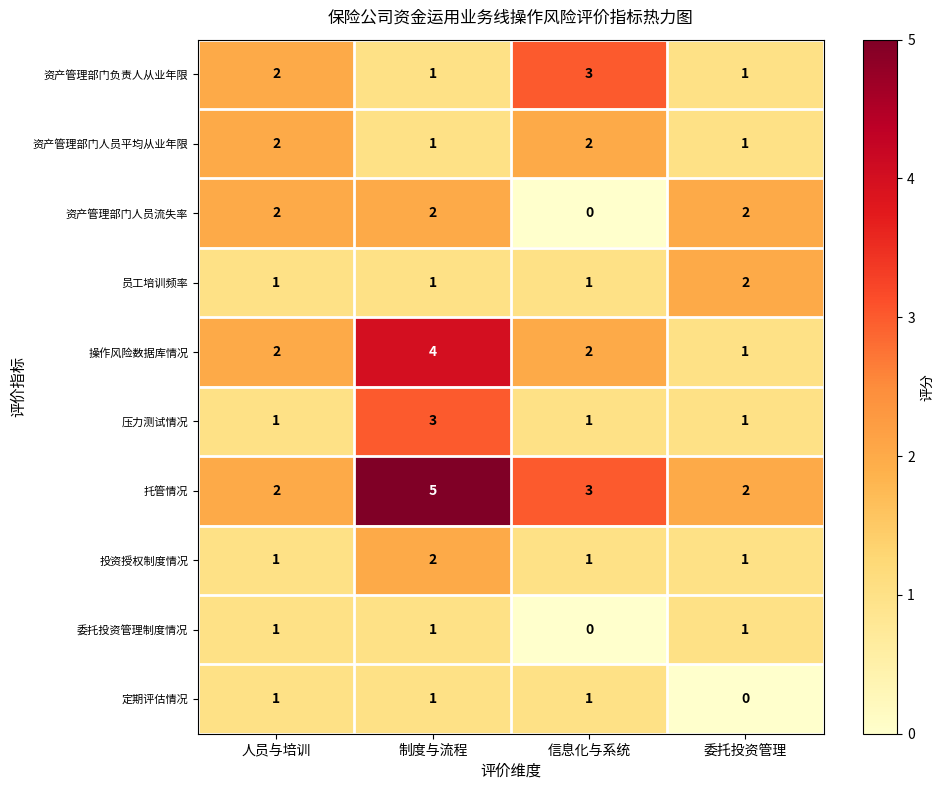

What is the difference between the highest and lowest values at 信息化与系统?

3